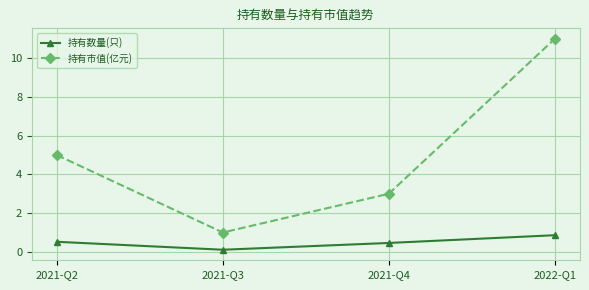

What are all the series names shown in the legend?

持有数量(只), 持有市值(亿元)